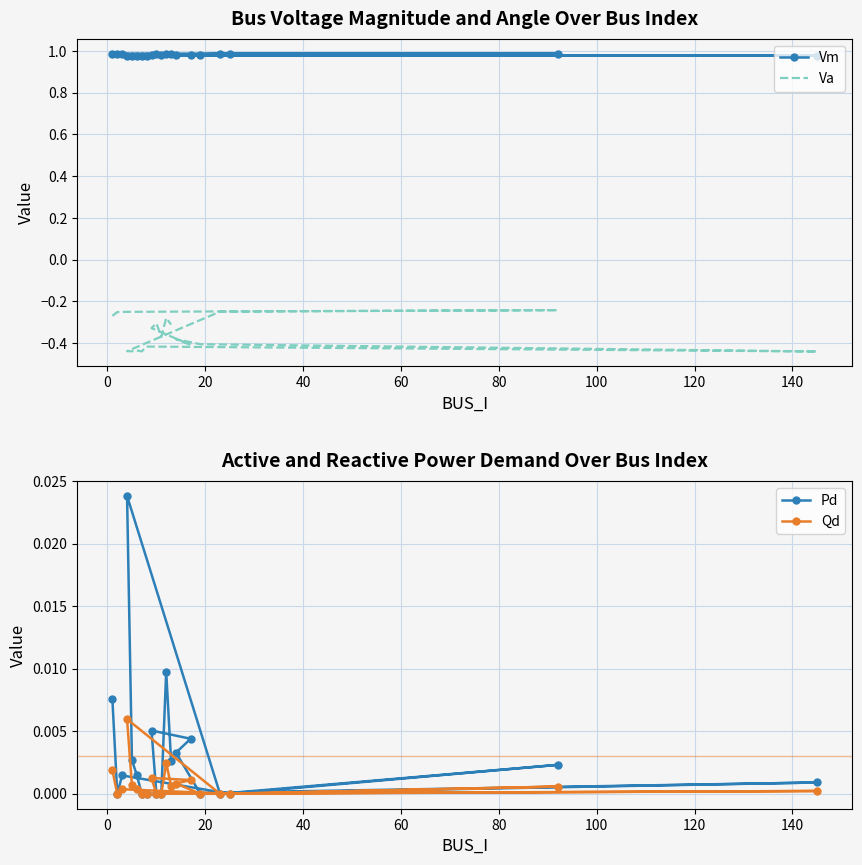

Is this an area chart (filled region under the line)?

No